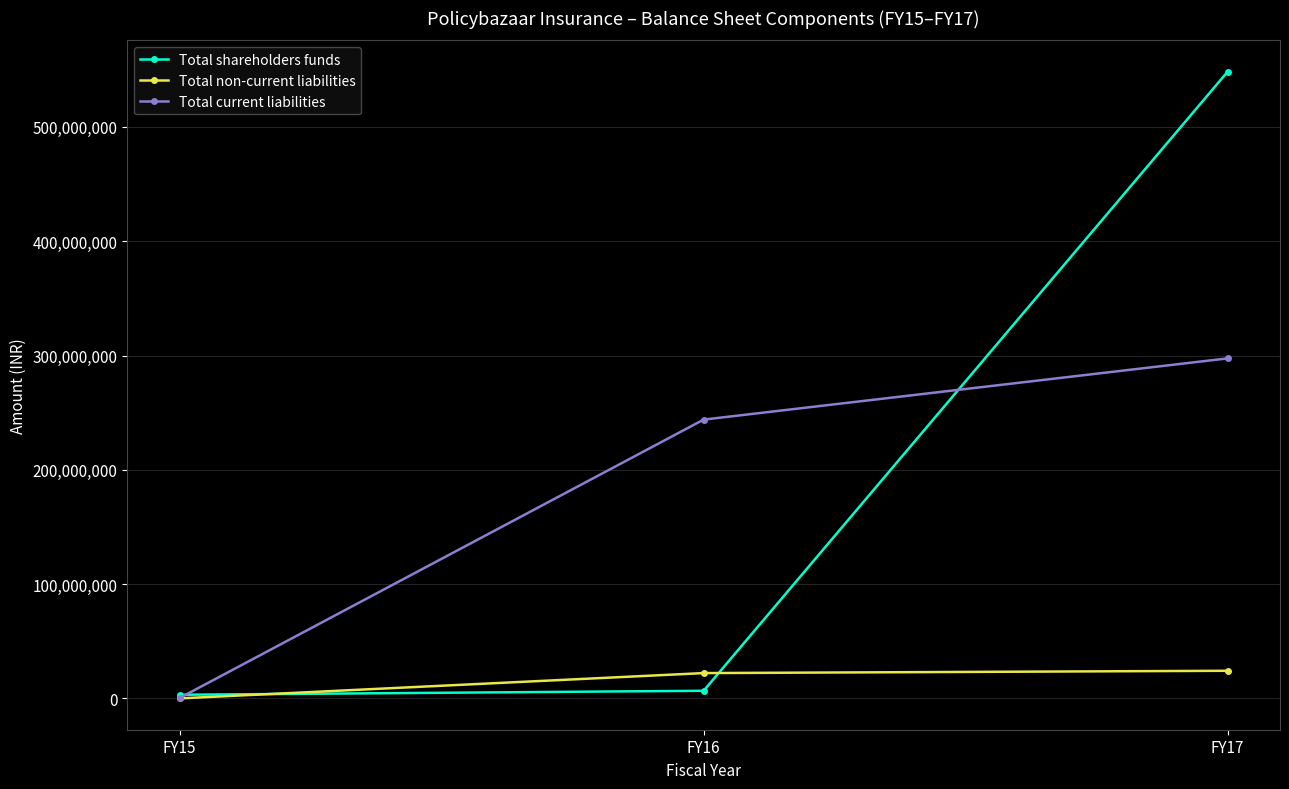

What is the difference between the Total non-current liabilities values at FY16 and FY17?

2024731